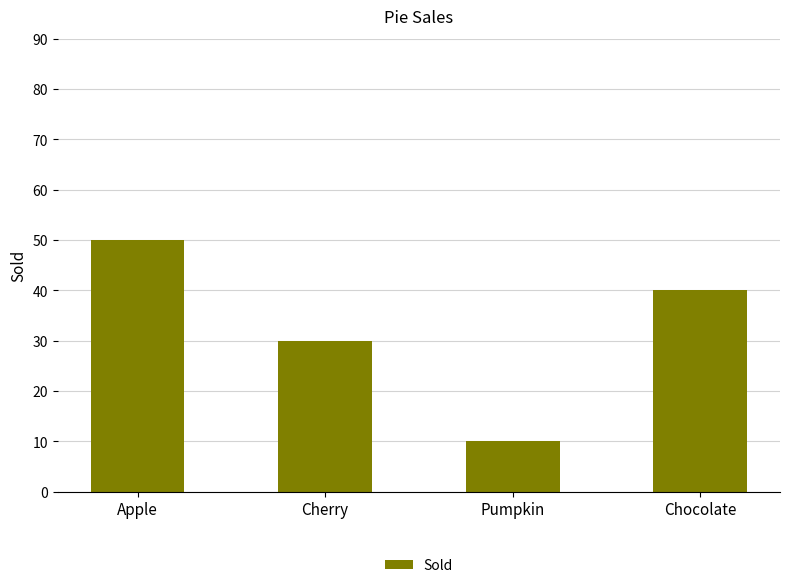

List the labels in order of value, smallest first.

Pumpkin, Cherry, Chocolate, Apple